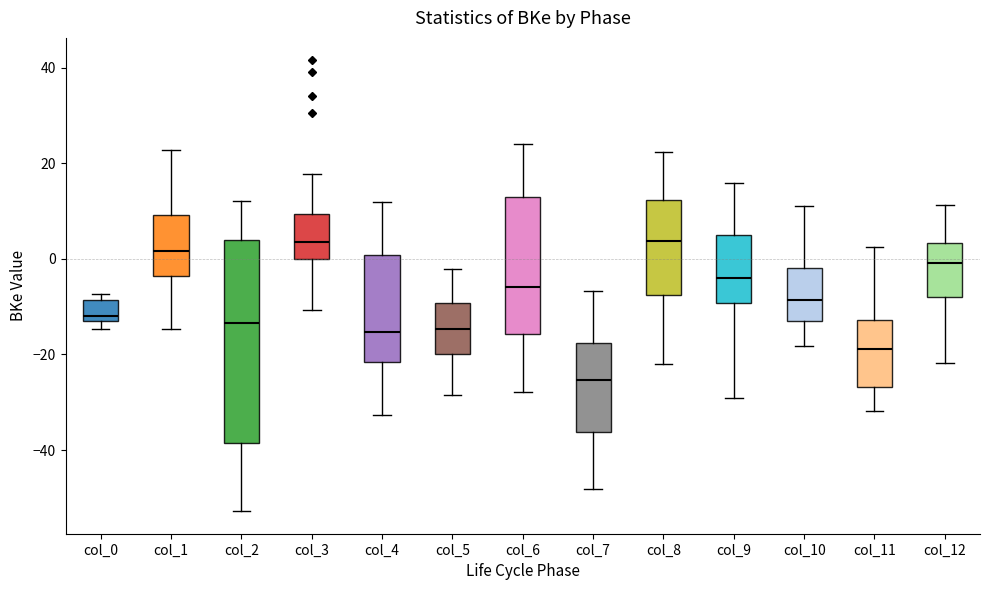

Reading left to right, read every box against the y-axis: the position of its median line, the range the box covers, and the ends of its whiskers. The values are not printed on the chart, so give them approximately, as read against the axis.

col_0: median -12, box -14 to -8, whiskers -14 (just below the box's lower edge) to -8 (just above the box's upper edge)
col_1: median 2, box -4 to 10, whiskers -14 to 22
col_2: median -14, box -38 to 4, whiskers -52 to 12
col_3: median 4, box 0 to 10, whiskers -10 to 18
col_4: median -16, box -22 to 0, whiskers -32 to 12
col_5: median -14, box -20 to -10, whiskers -28 to -2
col_6: median -6, box -16 to 12, whiskers -28 to 24
col_7: median -26, box -36 to -18, whiskers -48 to -6
col_8: median 4, box -8 to 12, whiskers -22 to 22
col_9: median -4, box -10 to 4, whiskers -30 to 16
col_10: median -8, box -14 to -2, whiskers -18 to 12
col_11: median -18, box -26 to -12, whiskers -32 to 2
col_12: median 0, box -8 to 4, whiskers -22 to 12